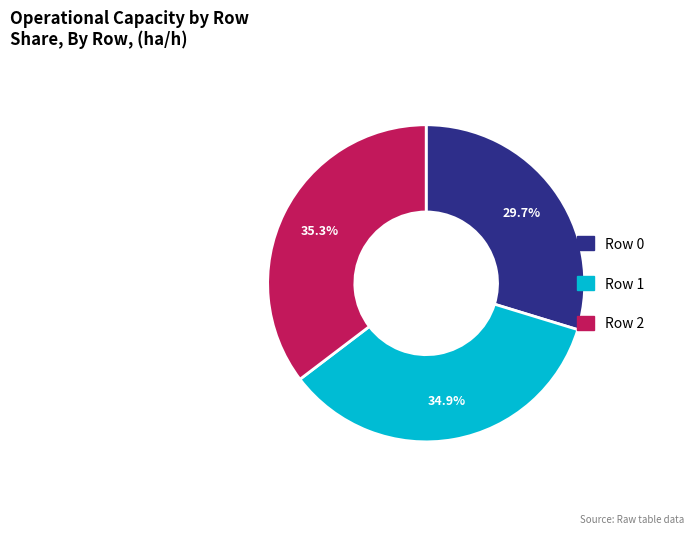

Approximately how many times larger is the value at Row 1 compared to Row 2?

1.0